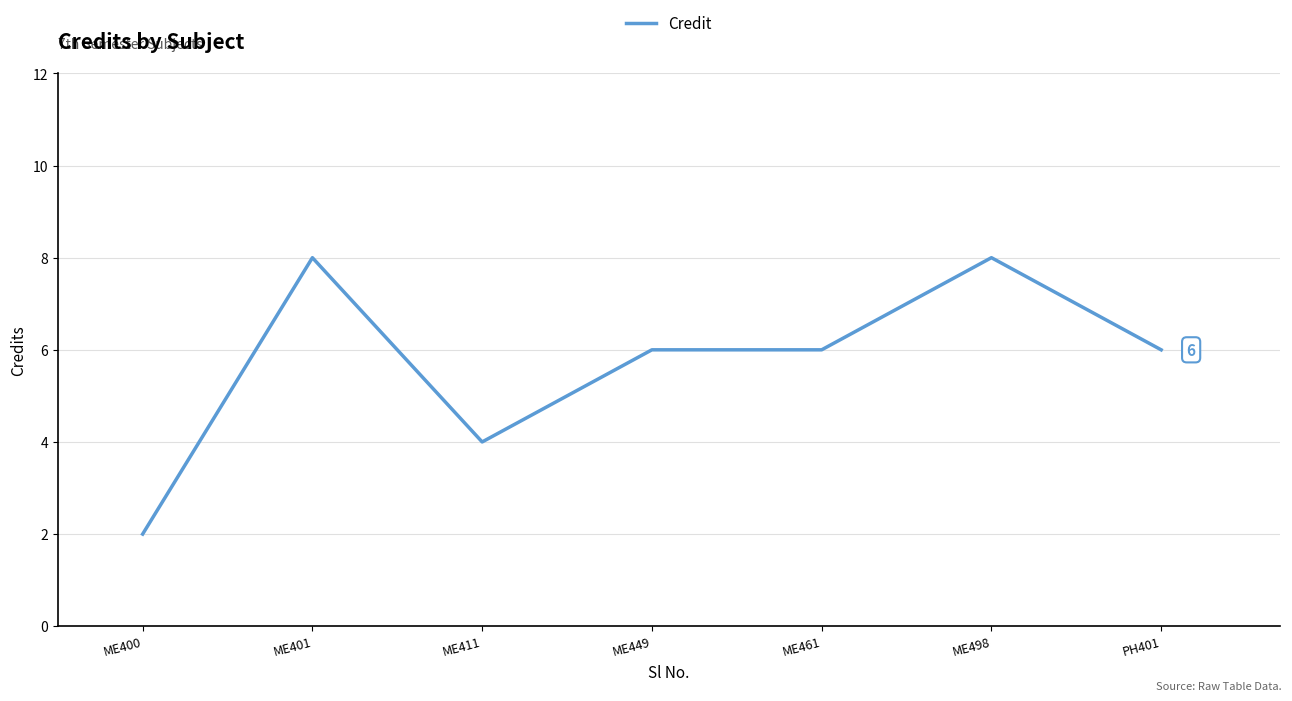

What position from the right is PH401?

1